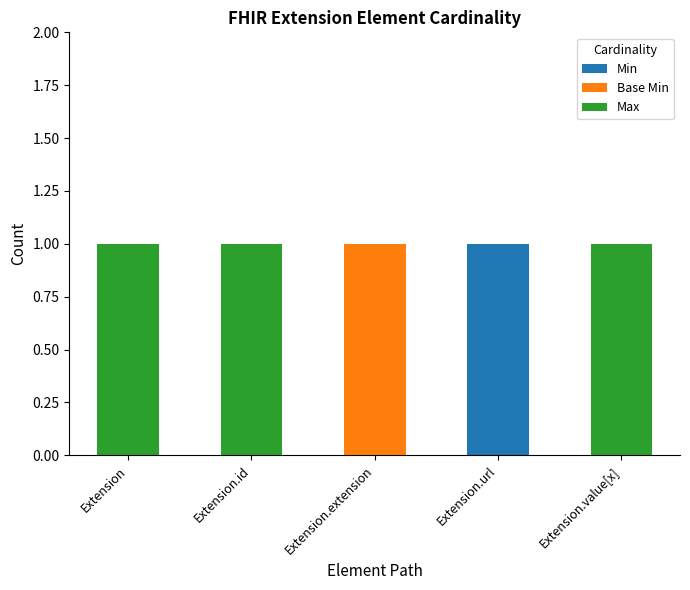

Which category has the highest value in the Min series?

Extension.url